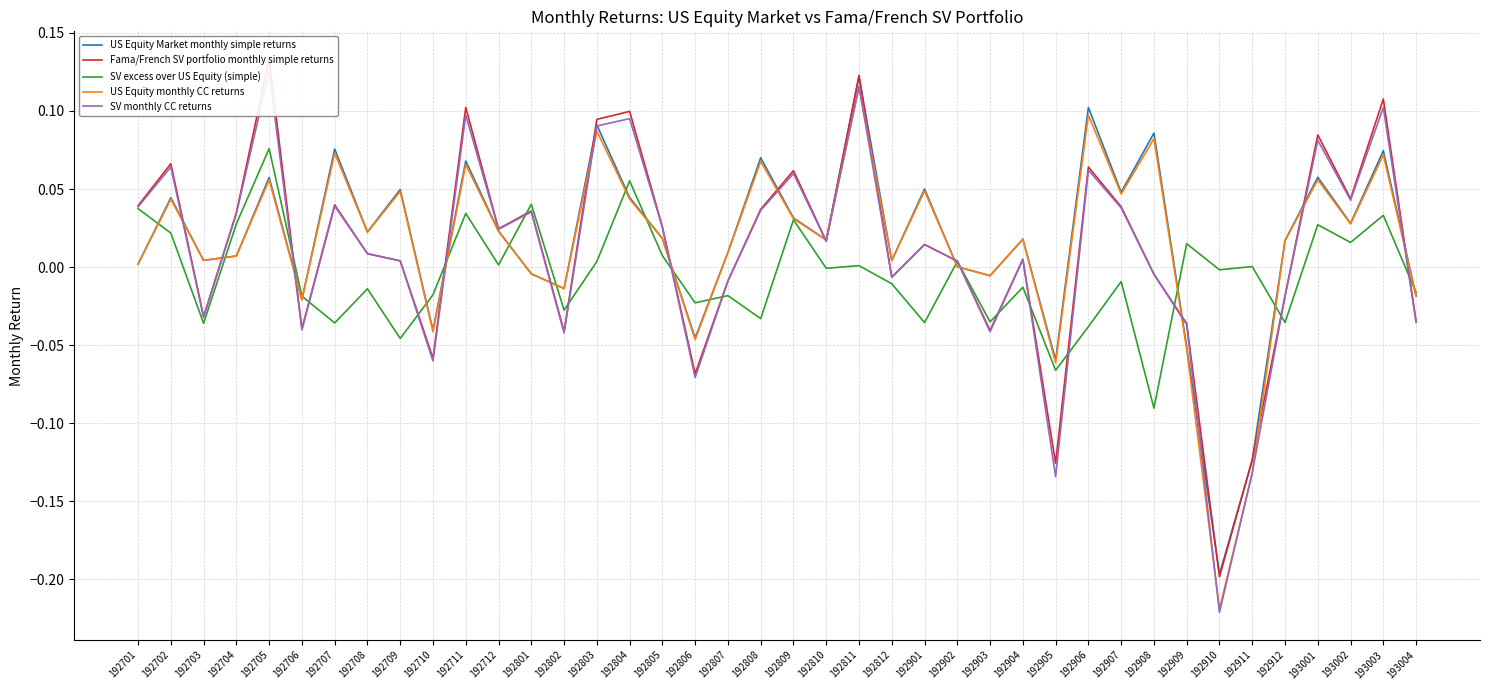

What is the sum of all SV monthly CC returns values?

0.4